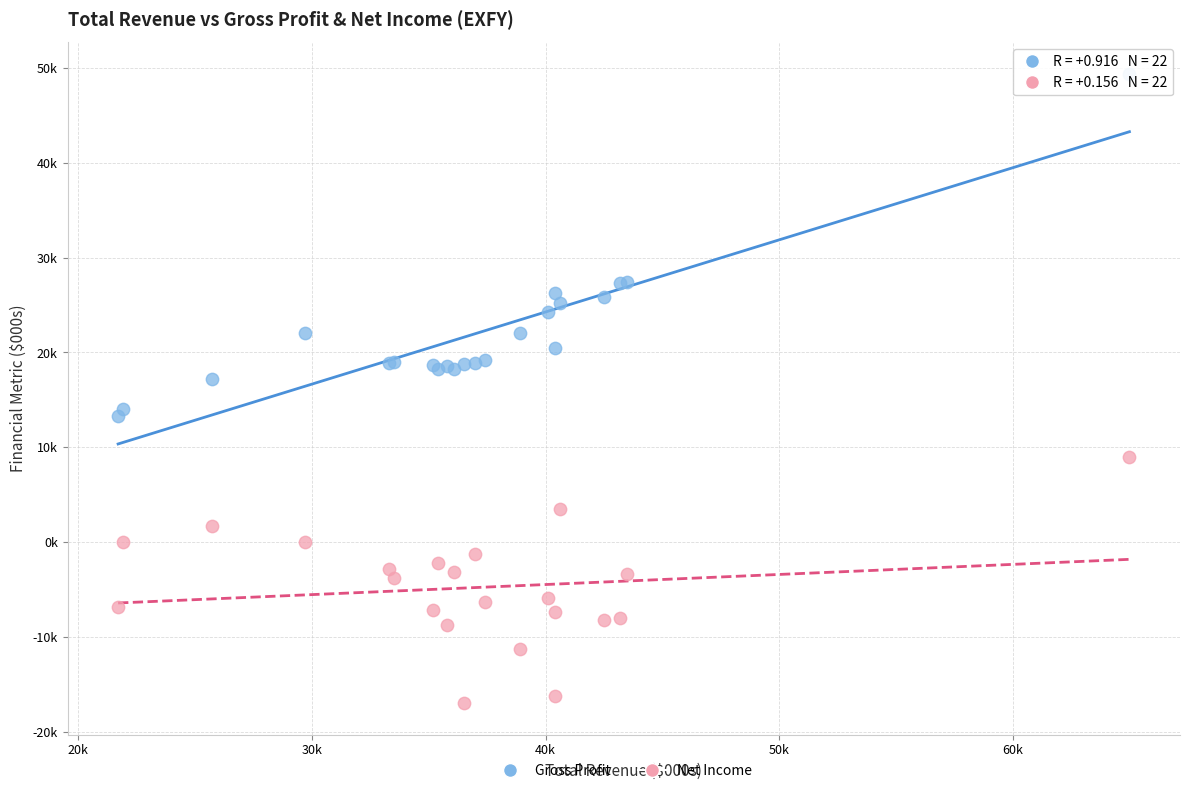

What are all the series names shown in the legend?

Gross Profit, Net Income